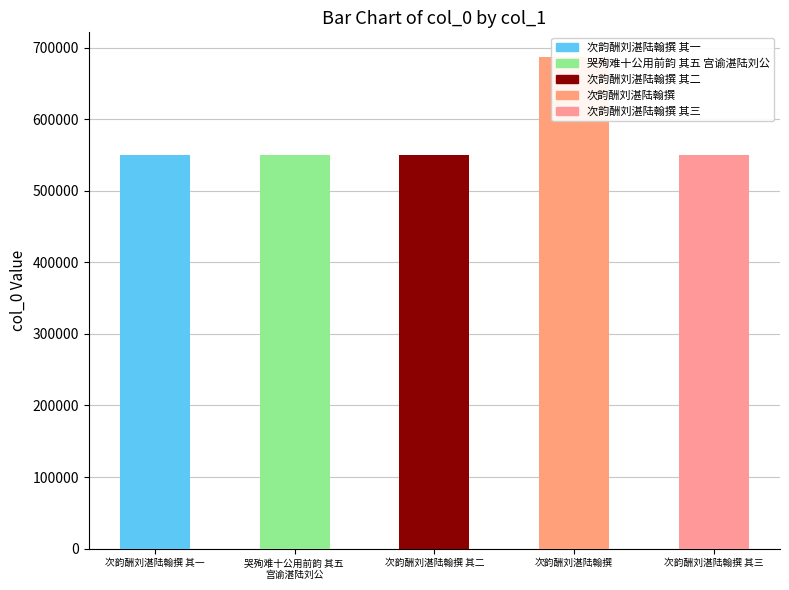

What is the value of the 3rd bar from the left?

549946